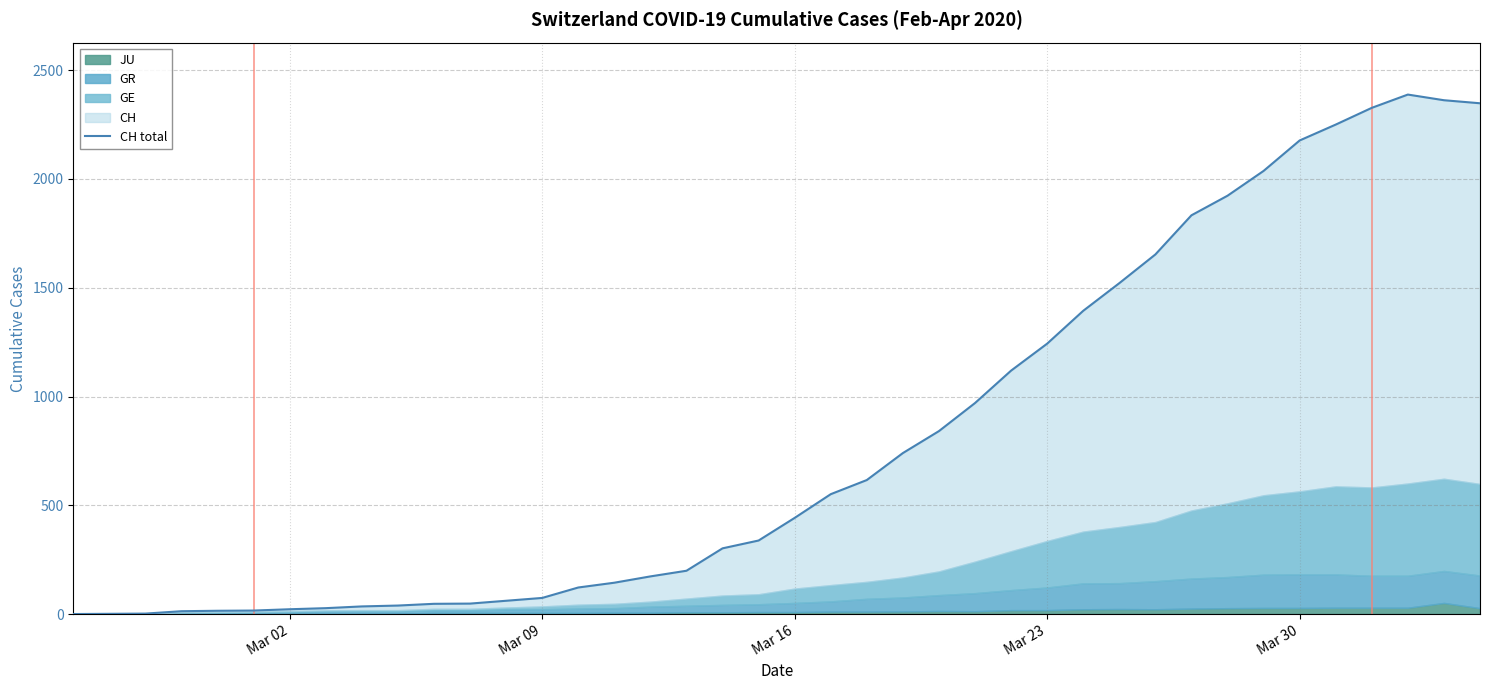

Does the chart display data point markers on the line(s)?

No